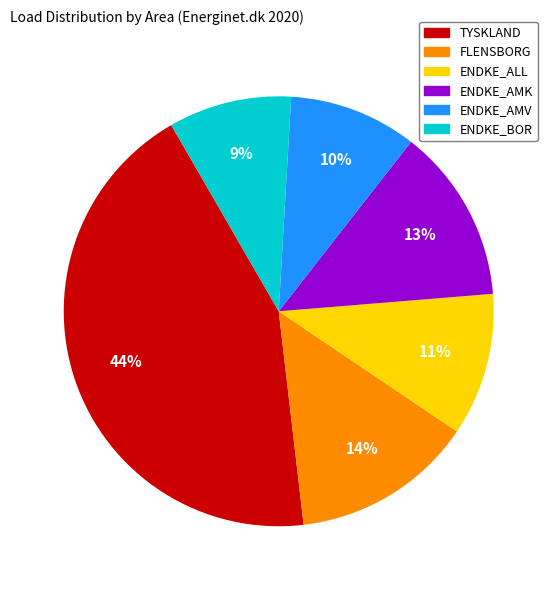

Count the number of slices in the pie.

6